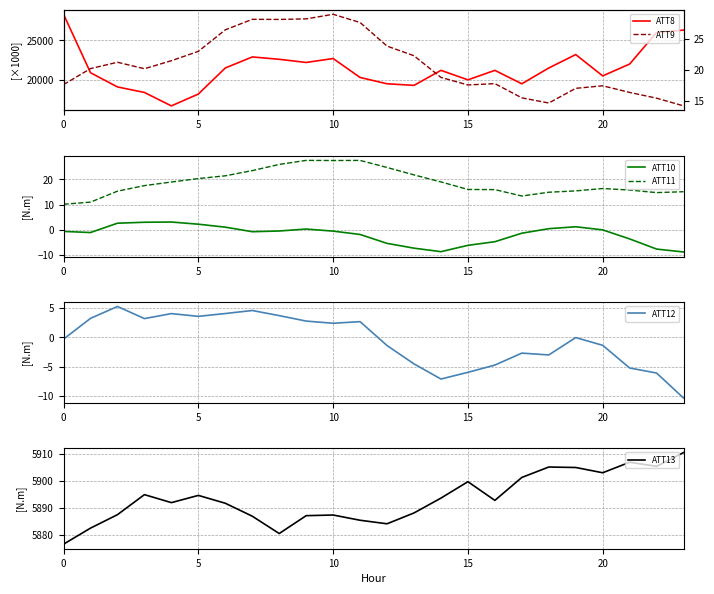

Between 13 and 21, which series saw the biggest shift?

ATT8